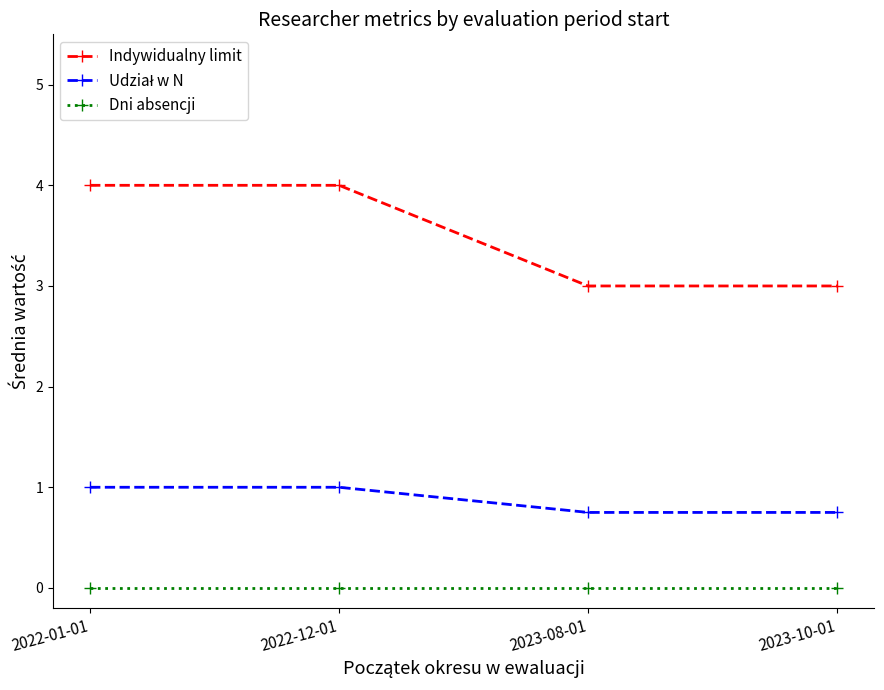

What is the label of the 4th point from the right?

2022-01-01